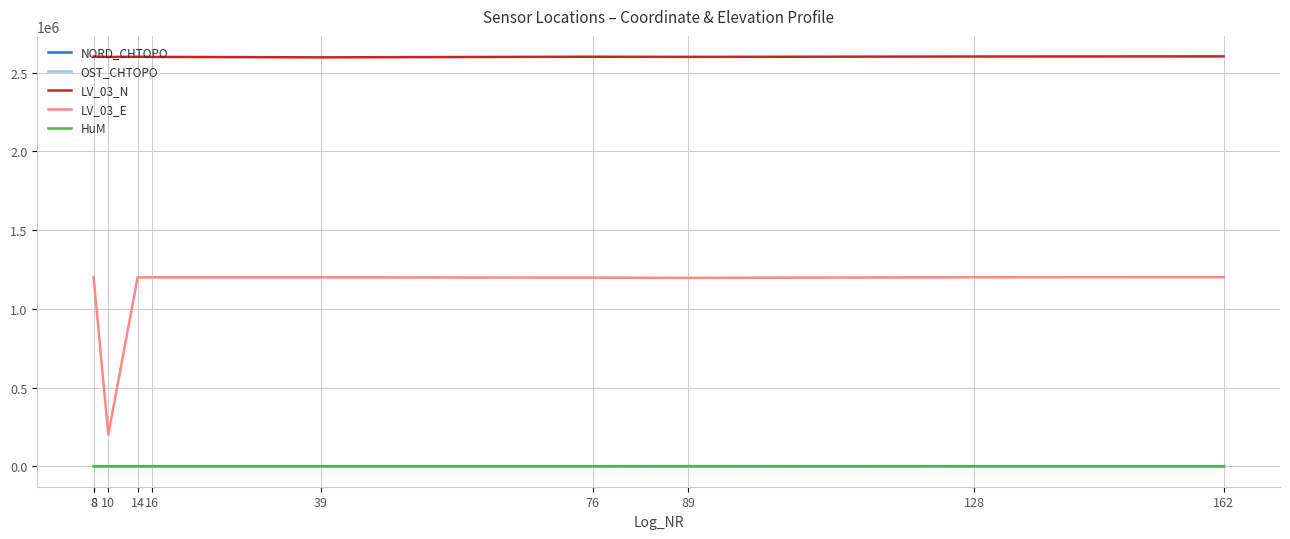

What value does the LV_03_E series have at 89?

1196359.1